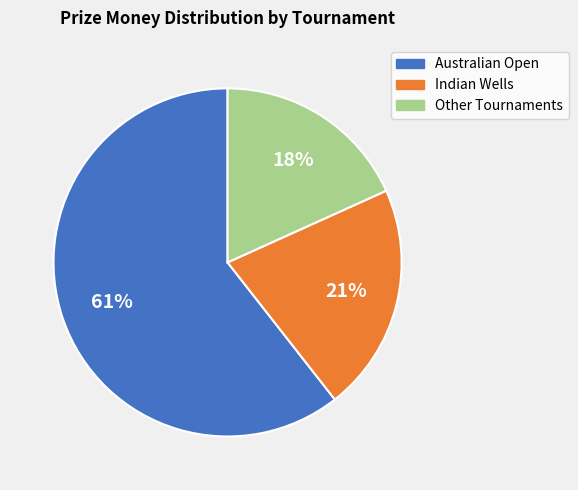

Does any single category account for the majority?

Yes